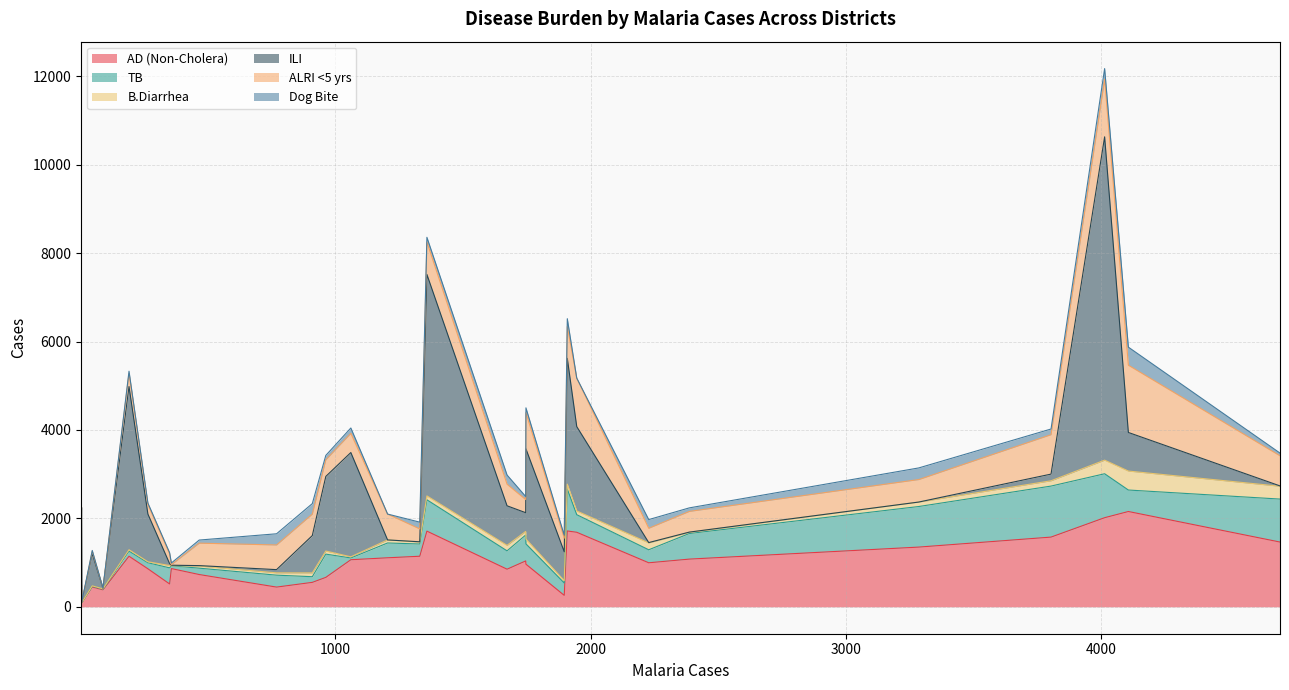

In Dog Bite, how many points are higher than both neighbors (excluding endpoints)?

10